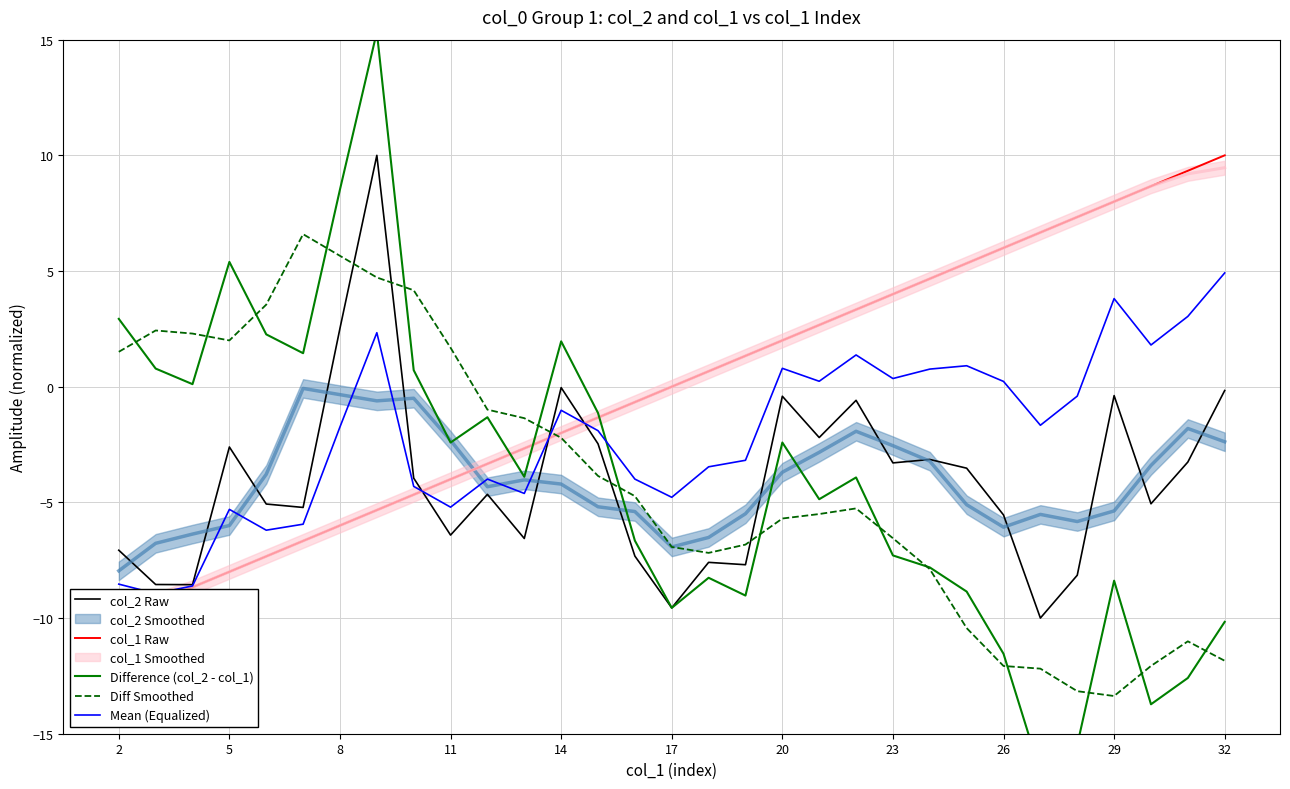

Which series has the largest range (max minus min)?

Difference (col_2 - col_1)